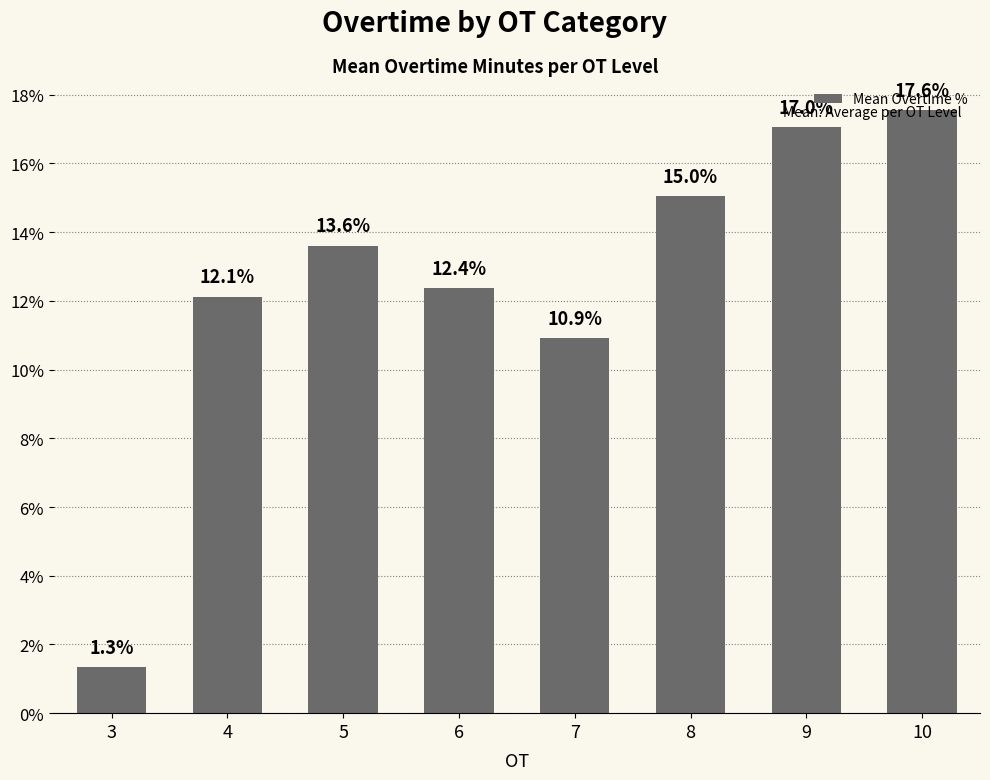

What is the maximum value shown in the chart?

17.6